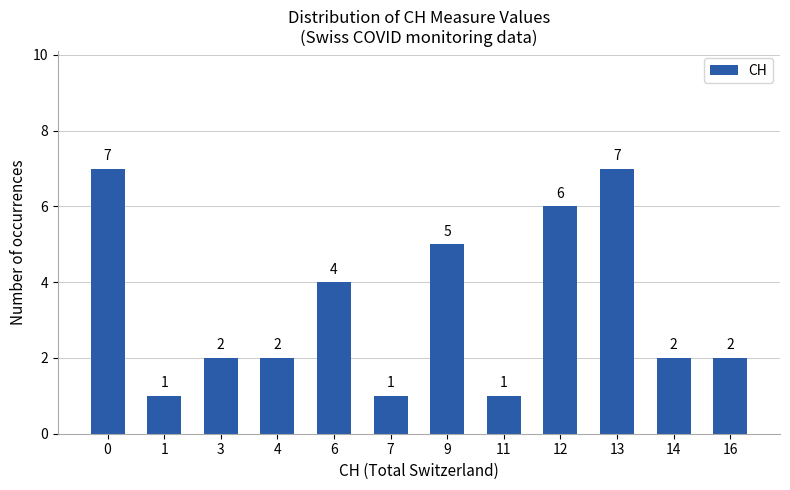

What is the average value?

3